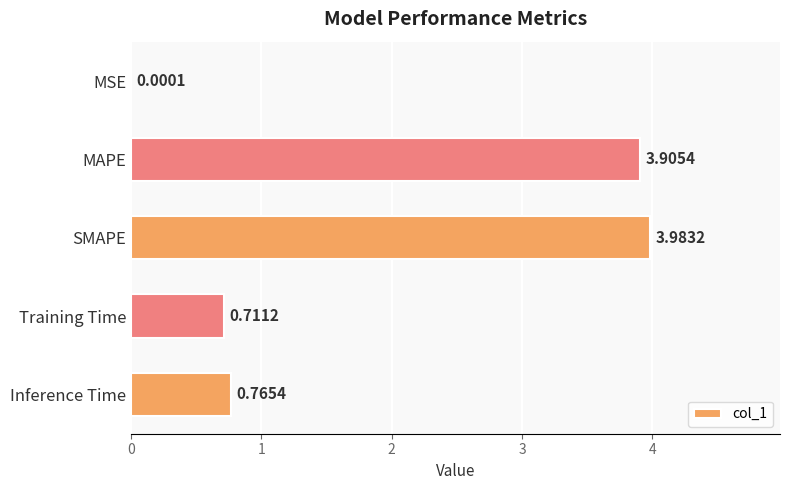

Between MSE and Training Time, which is larger?

Training Time